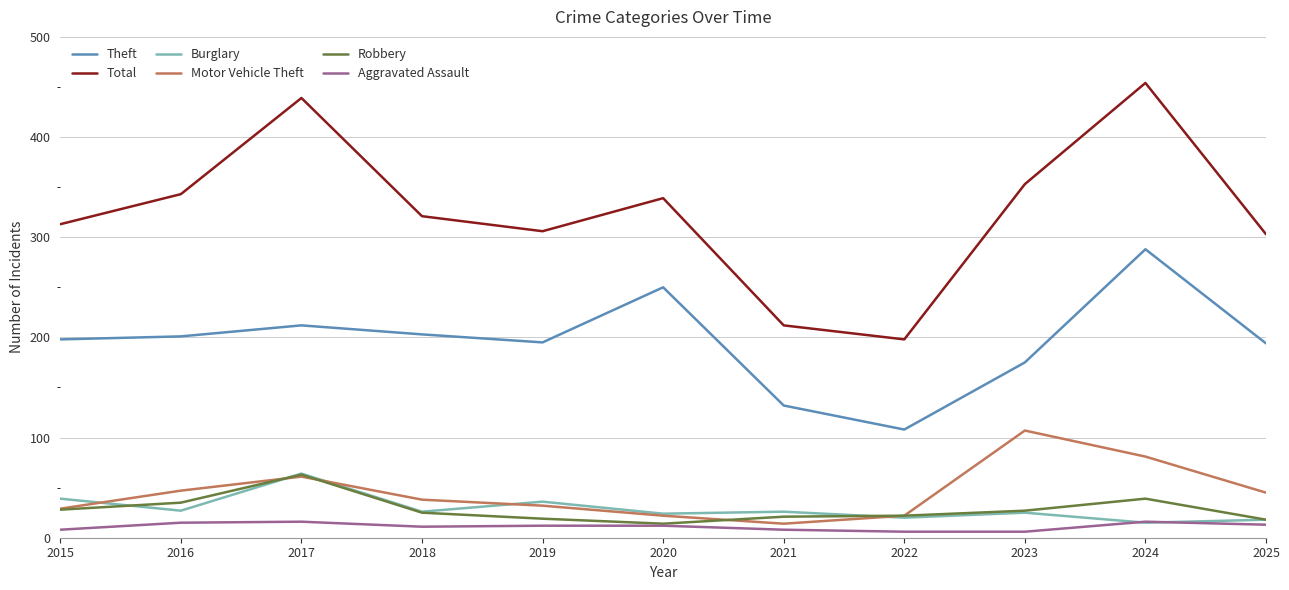

What is the approximate value of Burglary at 2017?

64